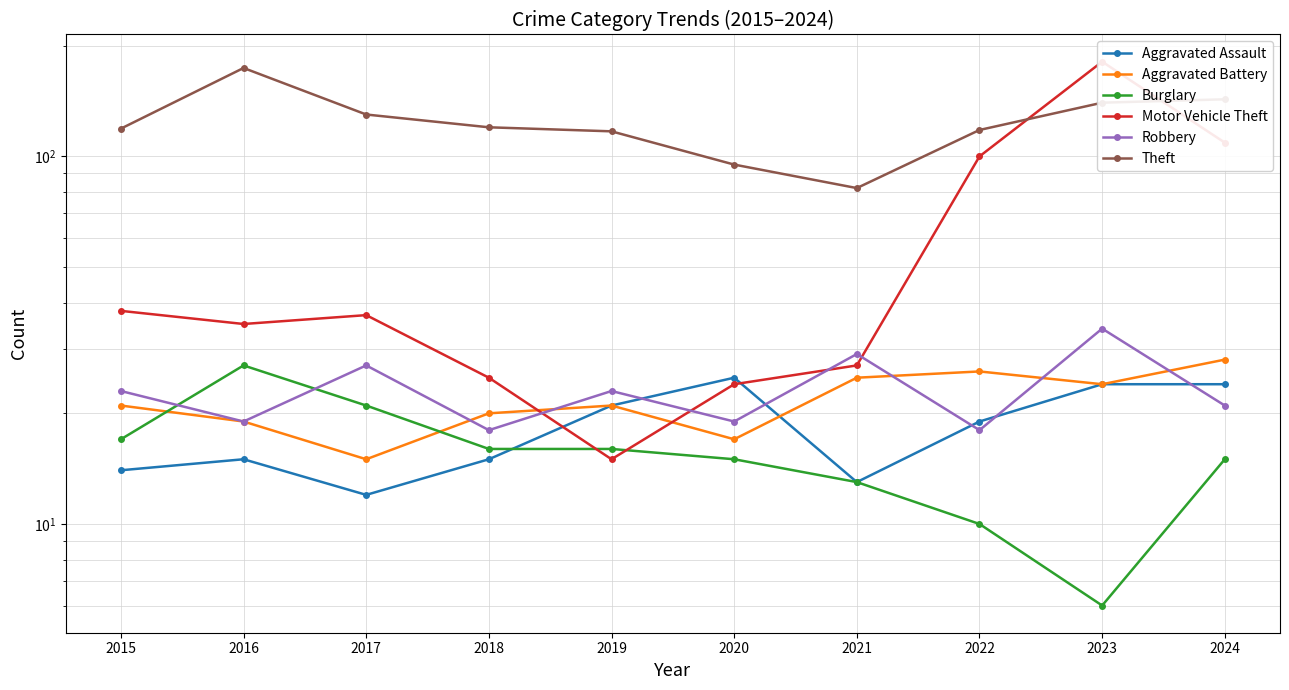

At which category is the sum across all series the highest?

2023